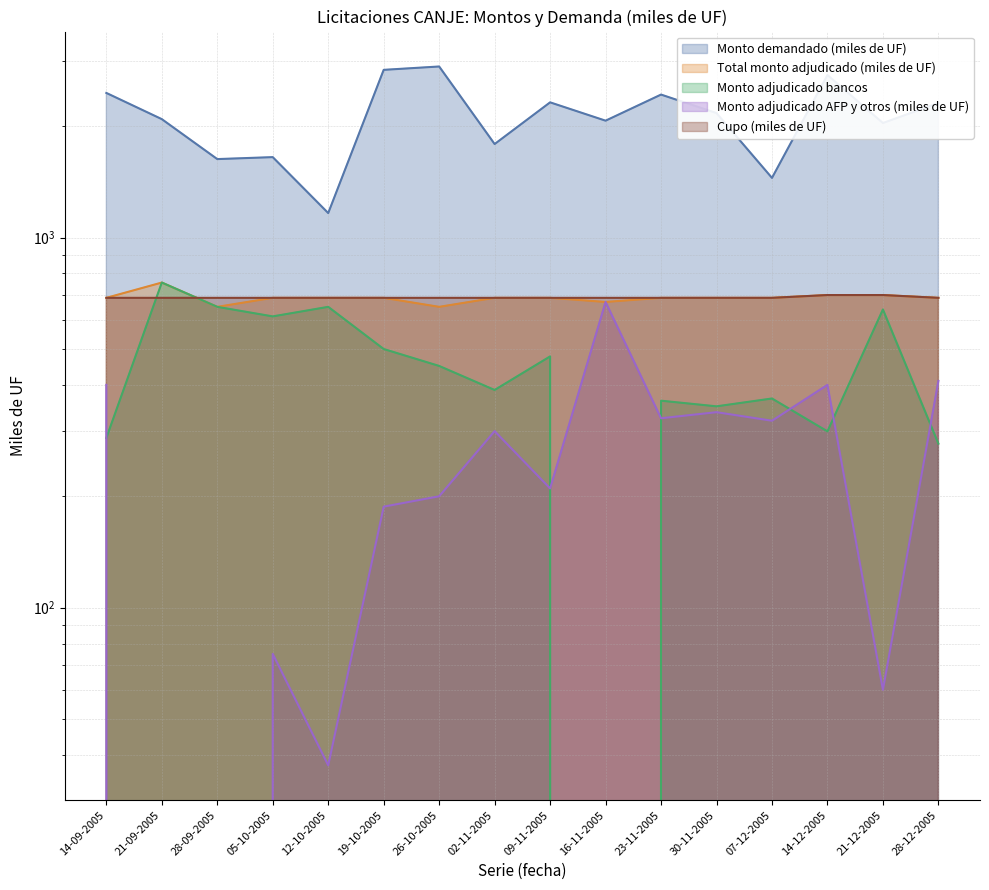

What is the label of the 13th point from the right?

05-10-2005